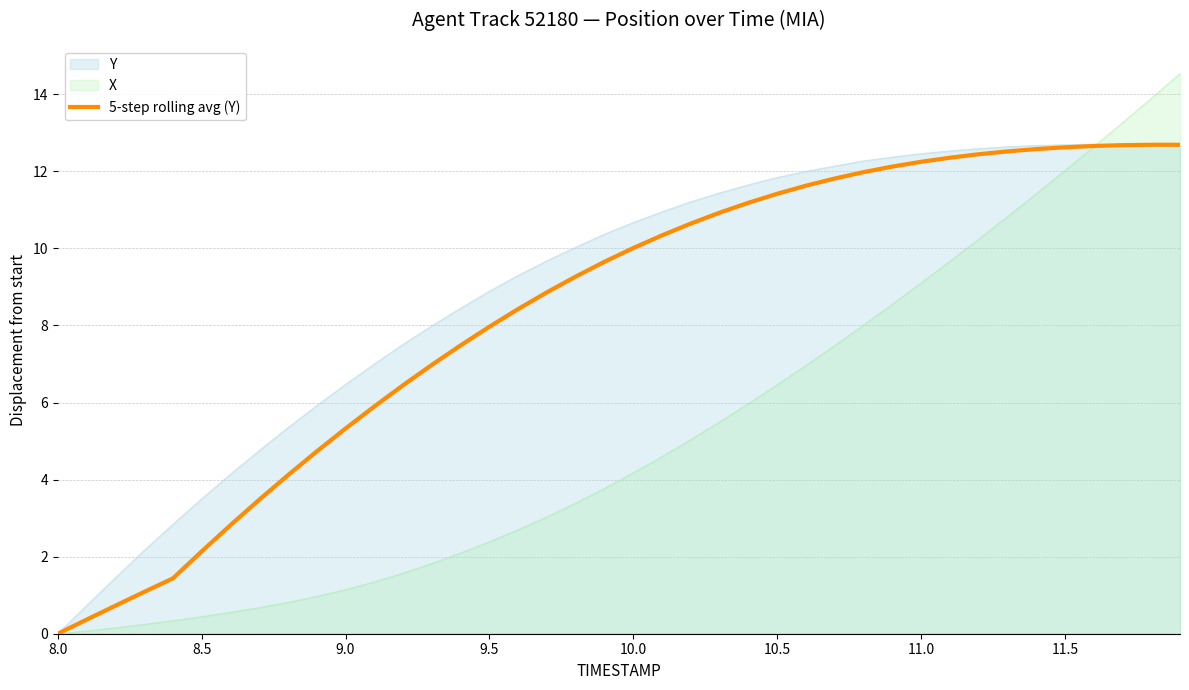

True or false: there are more than 1 points higher than both neighbors.

False